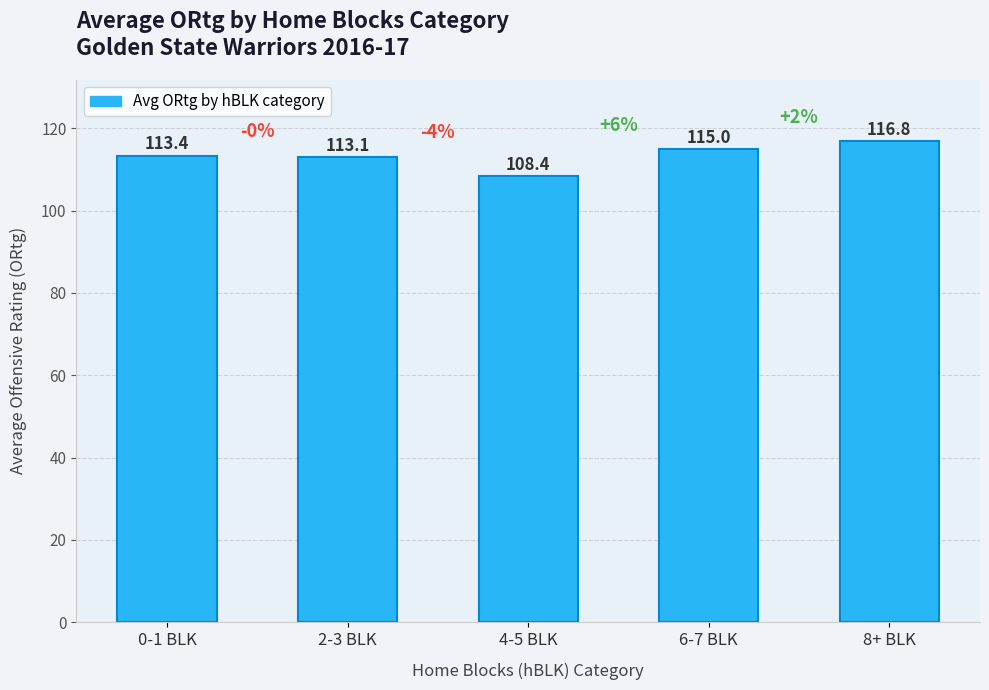

At which category does the chart reach its peak across all series?

8+ BLK